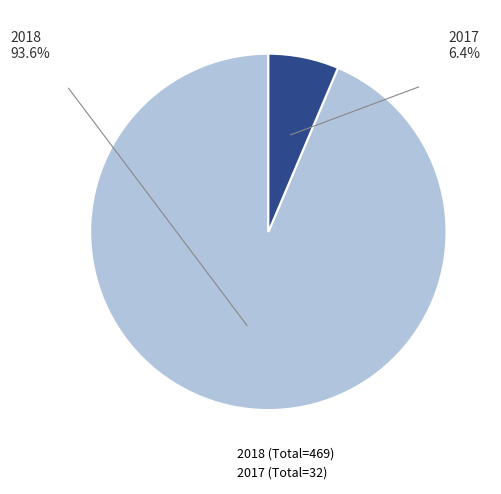

How many segments does this pie chart have?

2